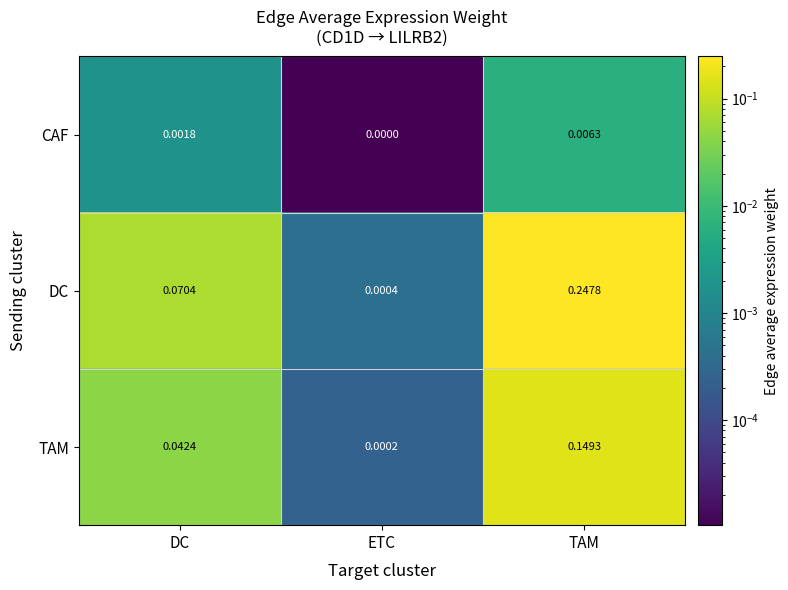

Rank the series at TAM from highest to lowest value.

DC, TAM, CAF